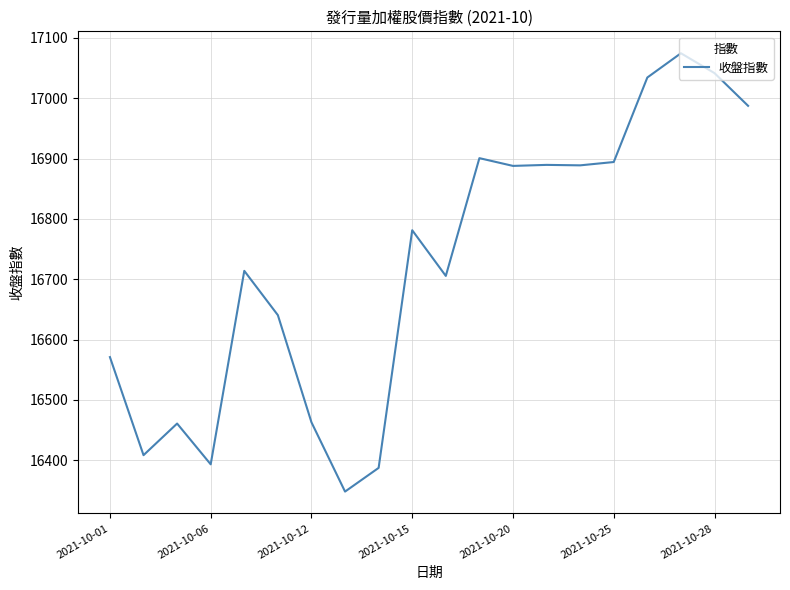

What is the minimum value shown in the chart?

16348.0